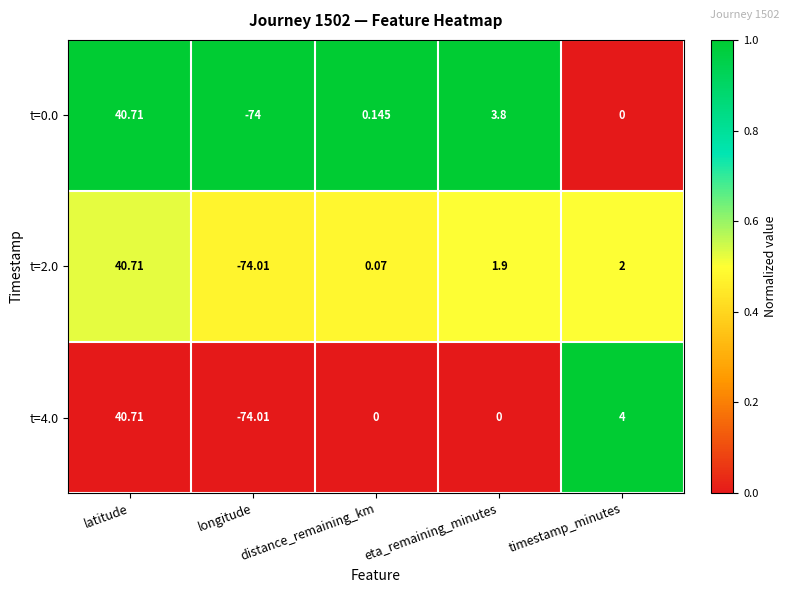

Where is t=0.0 nearest to the value -16?

timestamp_minutes